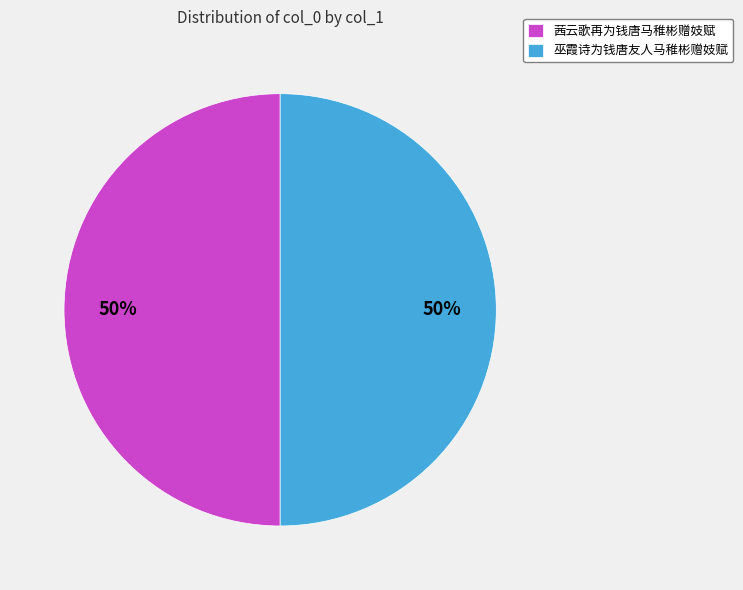

How many slices are in this pie chart?

2